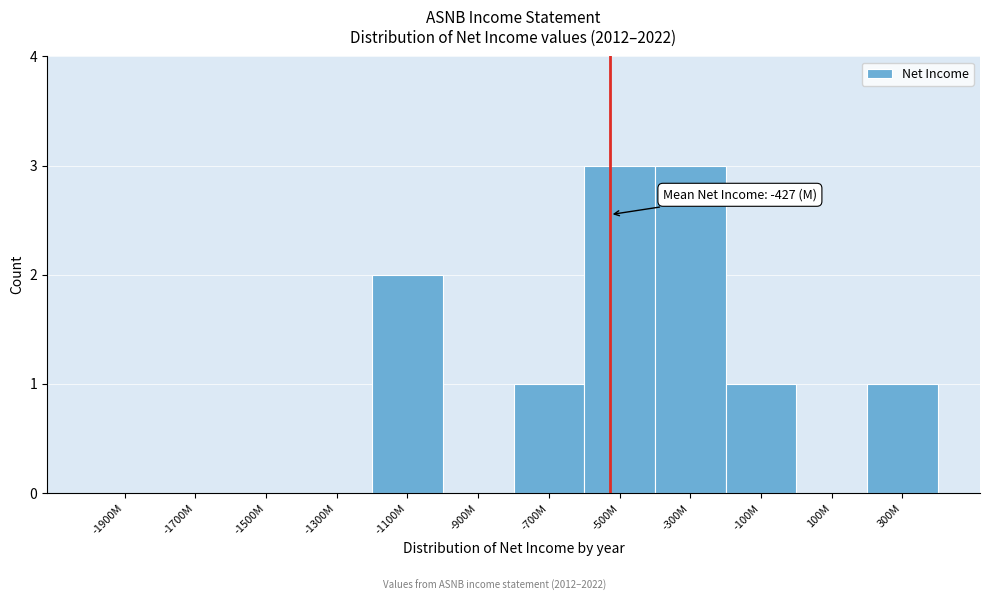

Reading left to right, what are all the values shown in this chart?

-1900M=0	-1700M=0	-1500M=0	-1300M=0	-1100M=2	-900M=0	-700M=1	-500M=3	-300M=3	-100M=1	100M=0	300M=1